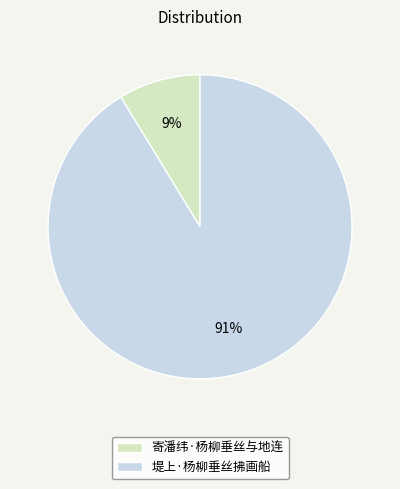

Count the number of slices in the pie.

2